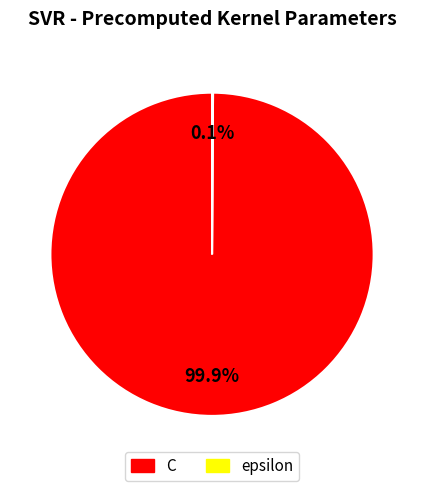

Which slice is the largest?

C